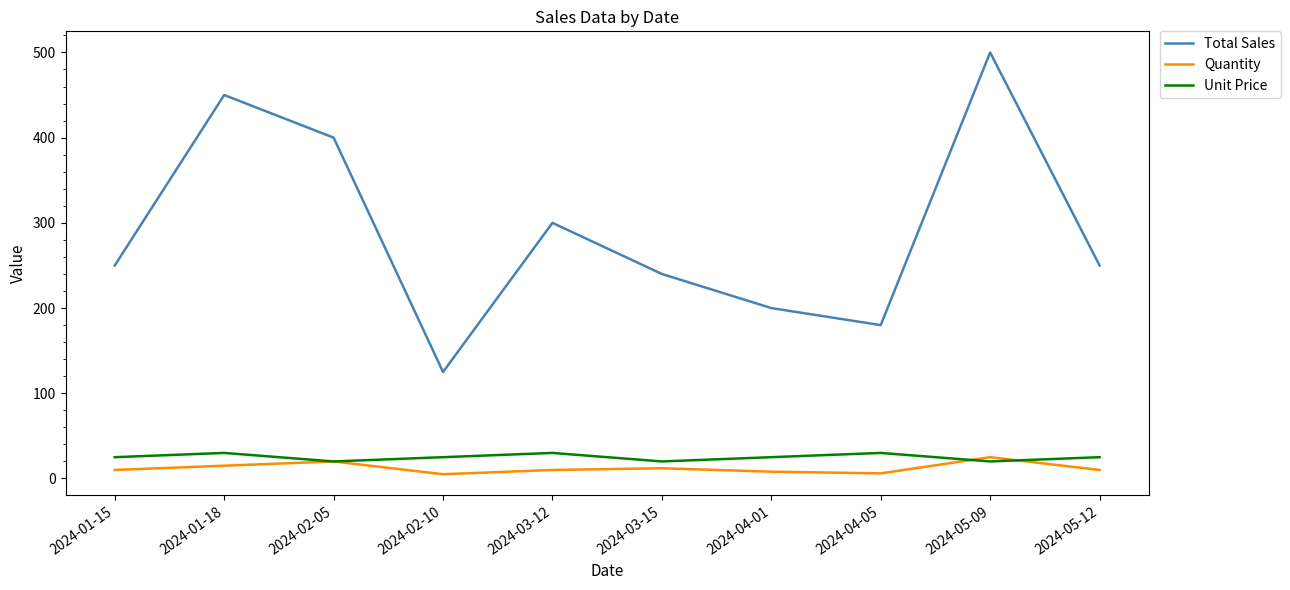

Rank the series at 2024-02-10 from highest to lowest value.

Total Sales, Unit Price, Quantity